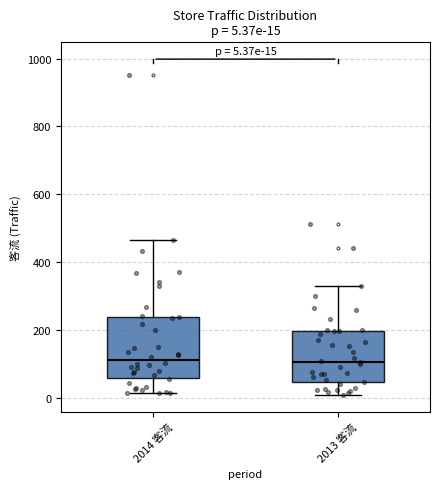

Which box is the tallest, from its lower edge to its upper edge?

2014 客流